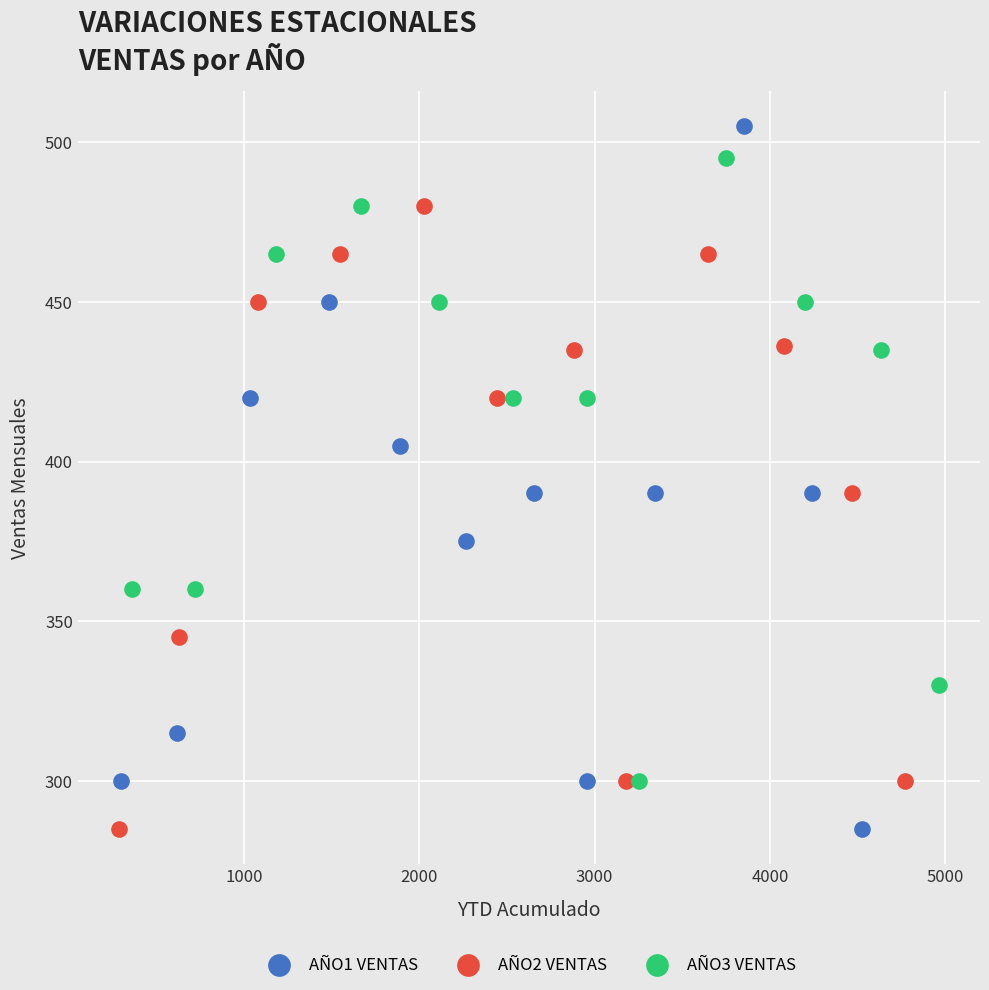

Which series has the widest spread of Y values?

AÑO1 VENTAS